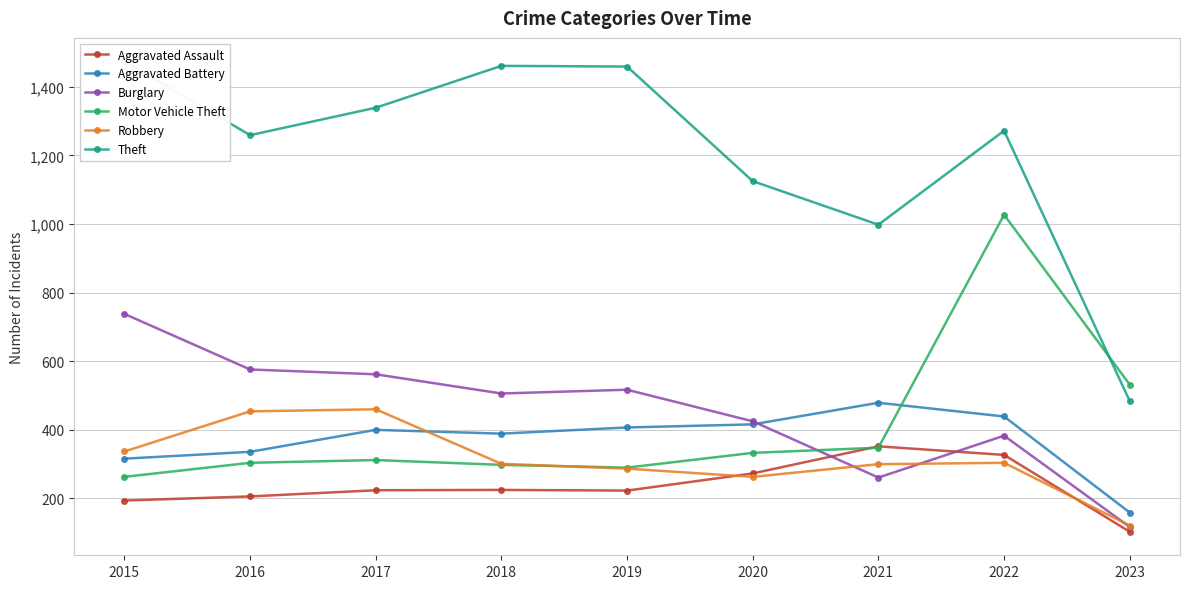

What is the total value across all series at 2020?

2835